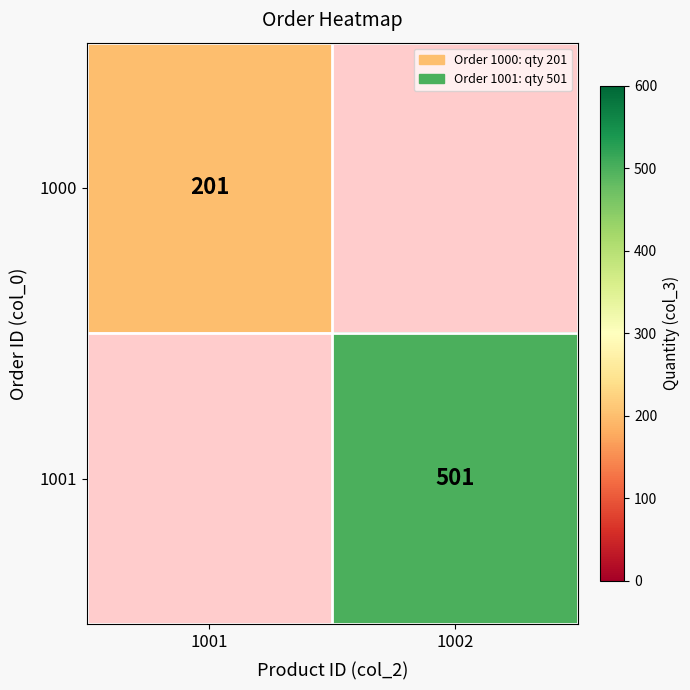

True or false: 1000 has a value of 340 at 1001.

False